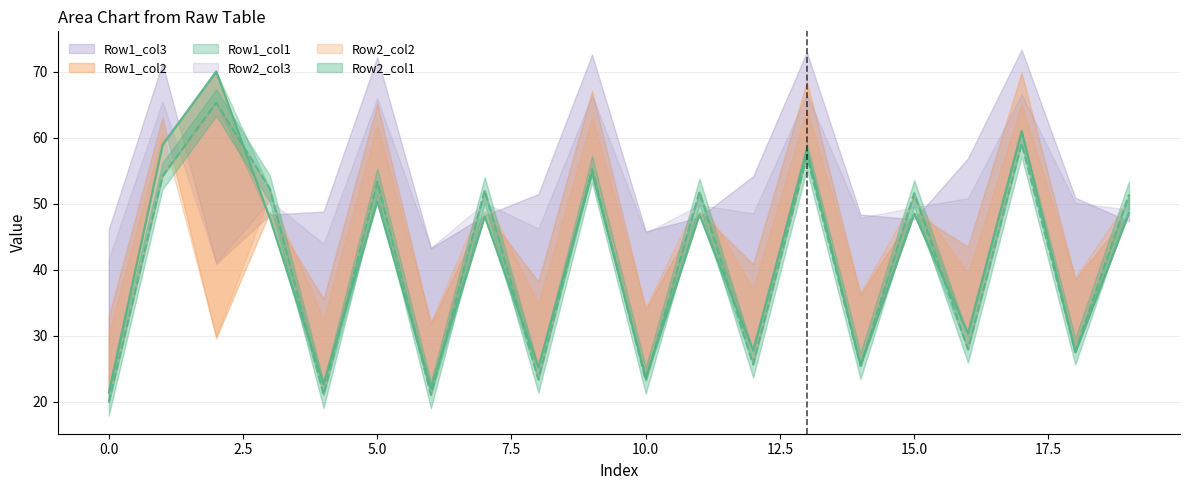

Reading left to right, what are all the values shown in this chart?

Row1_col1: 21.4	58.9	70.0	47.8	22.6	50.3	22.0	48.1	25.2	54.6	23.7	48.3	27.8	58.1	25.5	48.5	30.4	61.0	27.5	48.6
Row1_col2: 33.0	63.1	29.6	48.7	35.6	65.2	31.8	48.9	38.2	67.1	33.9	48.8	40.8	68.5	36.2	48.6	43.5	69.9	38.5	48.5
Row1_col3: 46.1	71.3	40.9	48.3	48.8	72.2	43.3	48.2	51.5	72.6	45.8	47.9	54.2	73.0	48.3	47.6	56.9	73.3	50.9	47.3
Row2_col1: 19.9	54.2	65.3	52.2	21.1	53.3	21.0	52.0	23.3	55.2	23.2	51.8	25.6	57.2	25.4	51.6	27.9	59.1	27.6	51.4
Row2_col2: 30.2	60.7	29.8	51.3	32.5	61.9	32.1	51.1	34.8	63.1	34.3	51.0	37.1	64.3	36.5	50.9	39.4	65.0	38.8	50.8
Row2_col3: 41.6	65.5	41.1	50.5	43.9	65.9	43.3	50.1	46.2	66.4	45.6	49.8	48.5	66.6	47.9	49.4	50.8	66.6	50.1	49.1